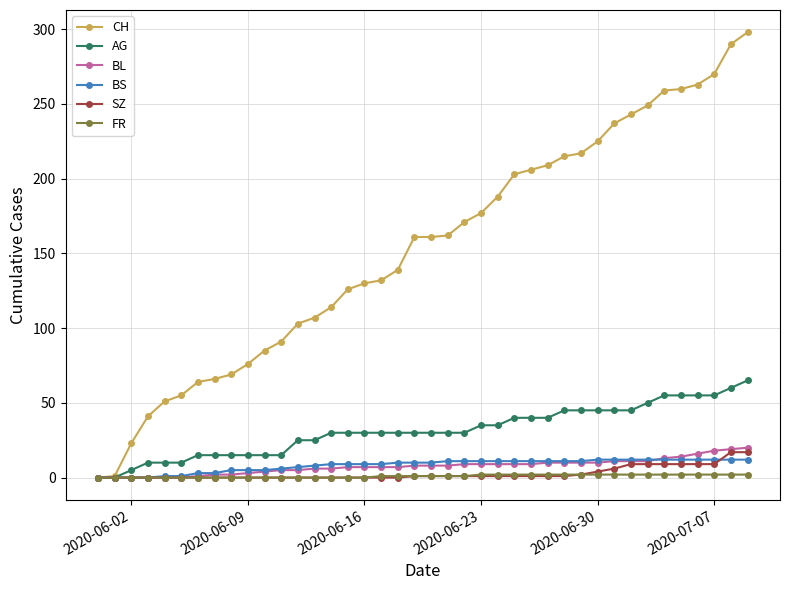

Which series has the largest total across all categories?

CH